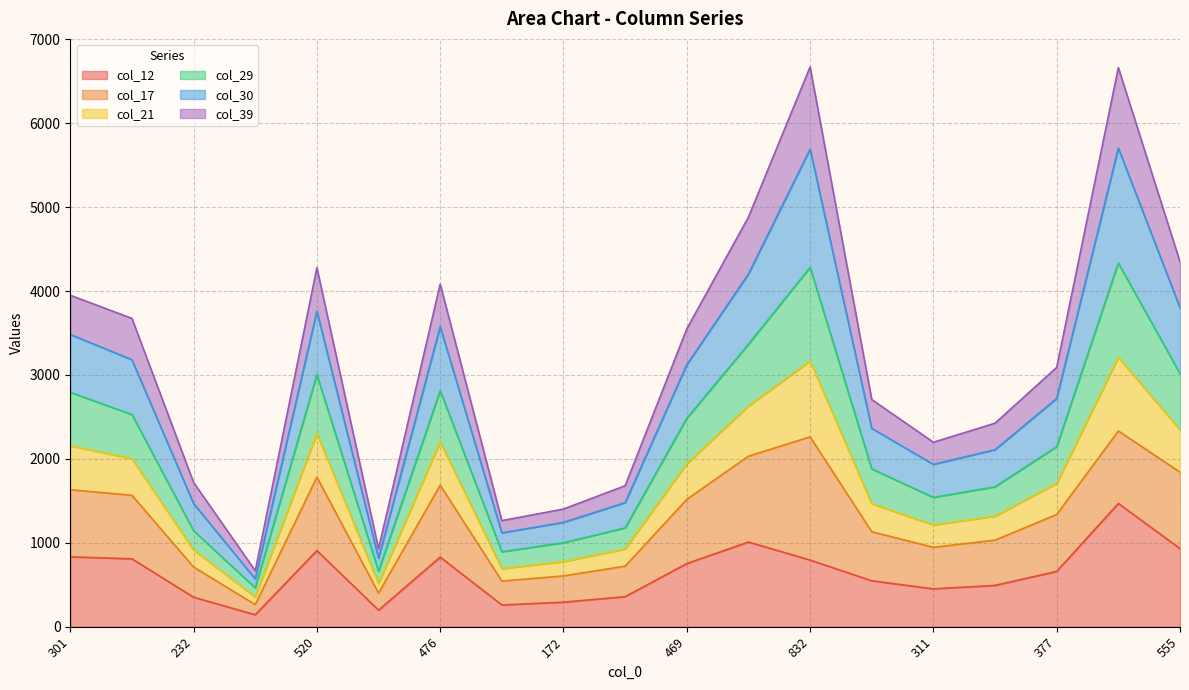

What is the highest value of the col_12 series?

1468